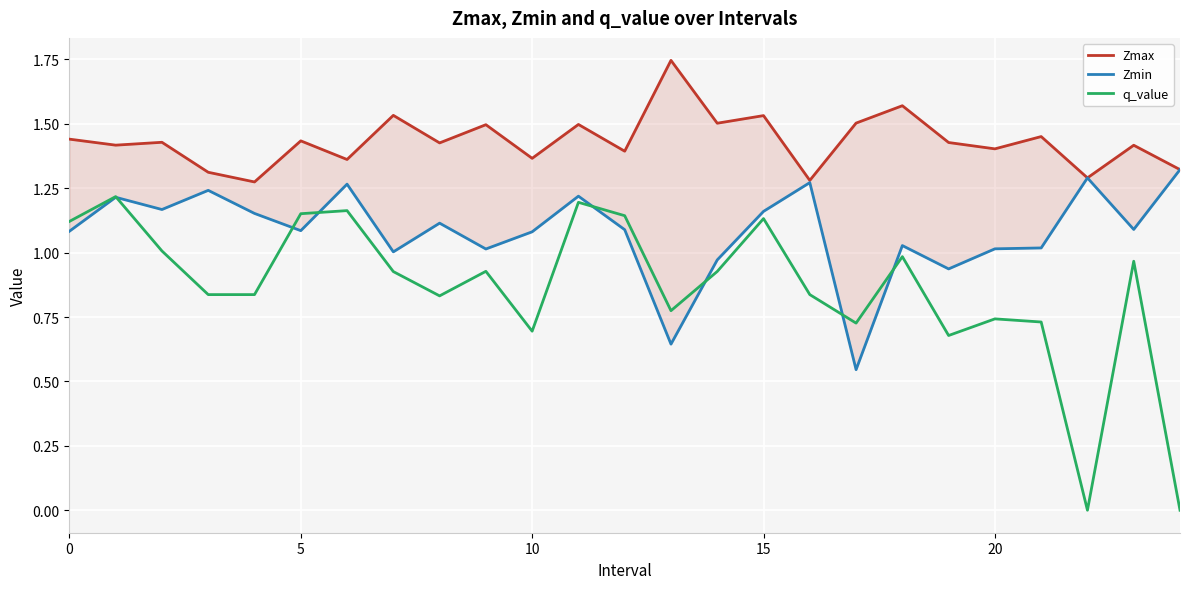

How many categories are shown in the chart?

25